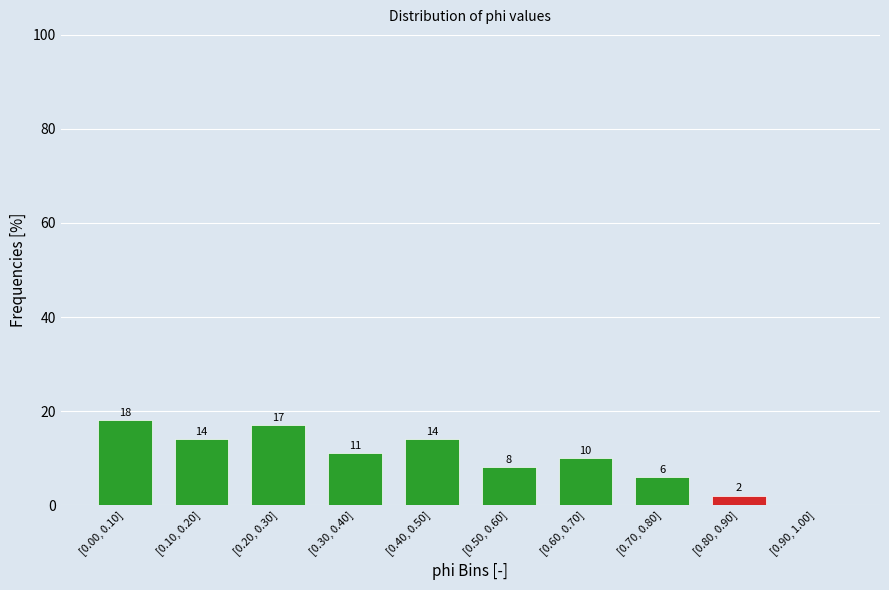

Reading left to right, list all the values displayed in this chart.

[0.00, 0.10]=18.0	[0.10, 0.20]=14.0	[0.20, 0.30]=17.0	[0.30, 0.40]=11.0	[0.40, 0.50]=14.0	[0.50, 0.60]=8.0	[0.60, 0.70]=10.0	[0.70, 0.80]=6.0	[0.80, 0.90]=2.0	[0.90, 1.00]=0.0